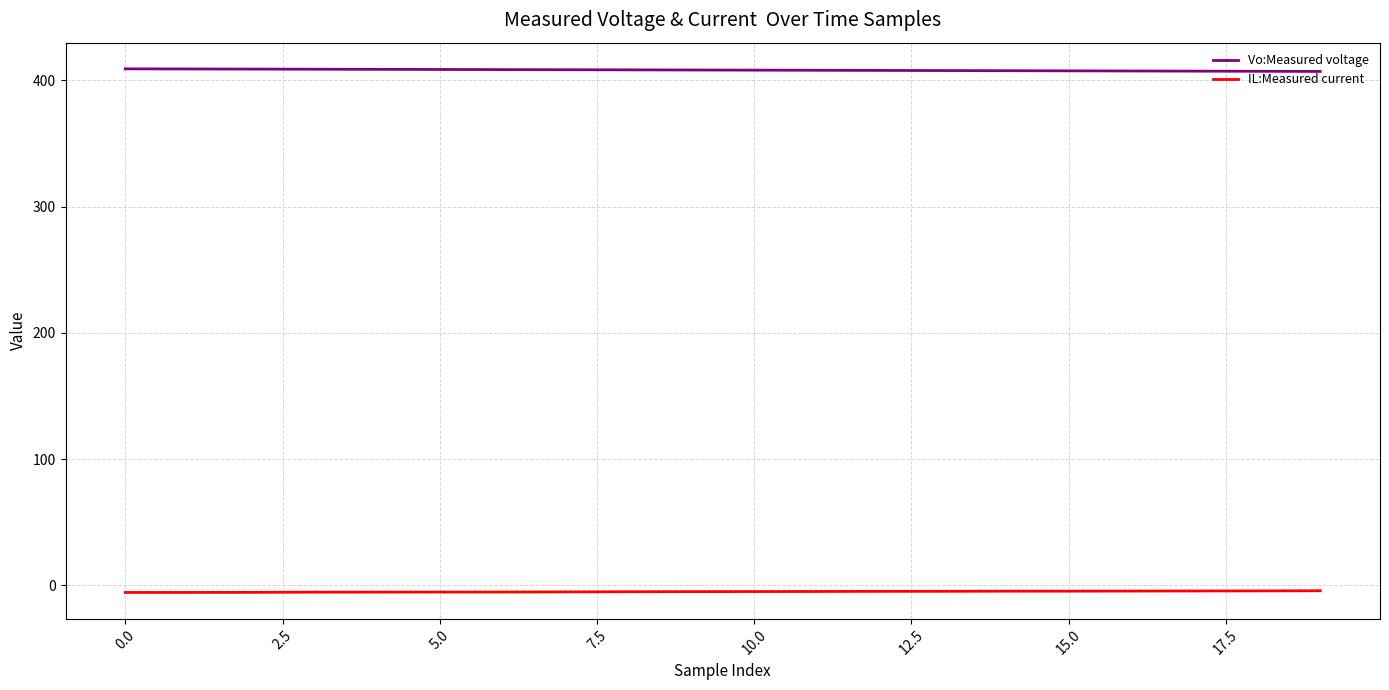

List the series in order of their peak value, lowest first.

IL:Measured current, Vo:Measured voltage